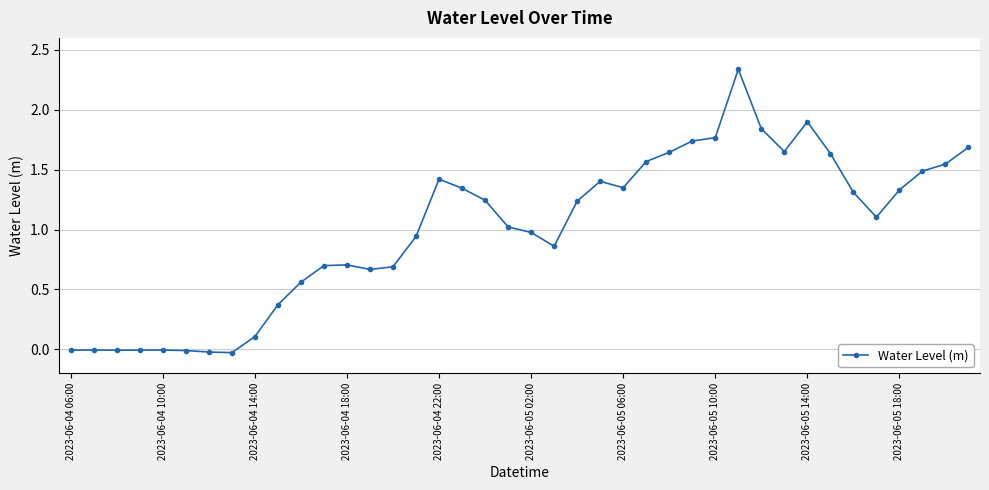

Count the number of data series in this chart.

1